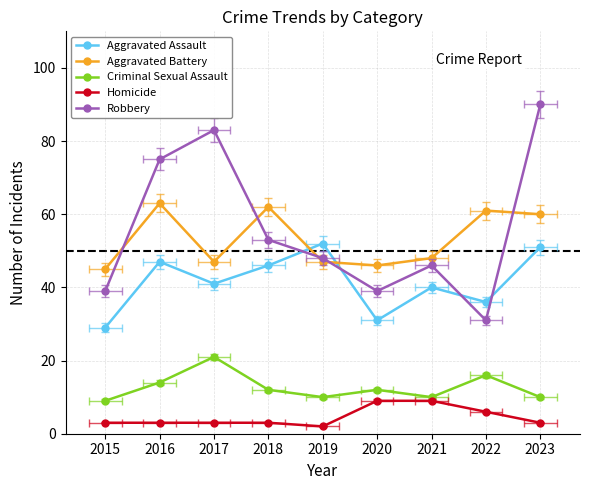

Is it true that Robbery equals 66 at 2015?

False